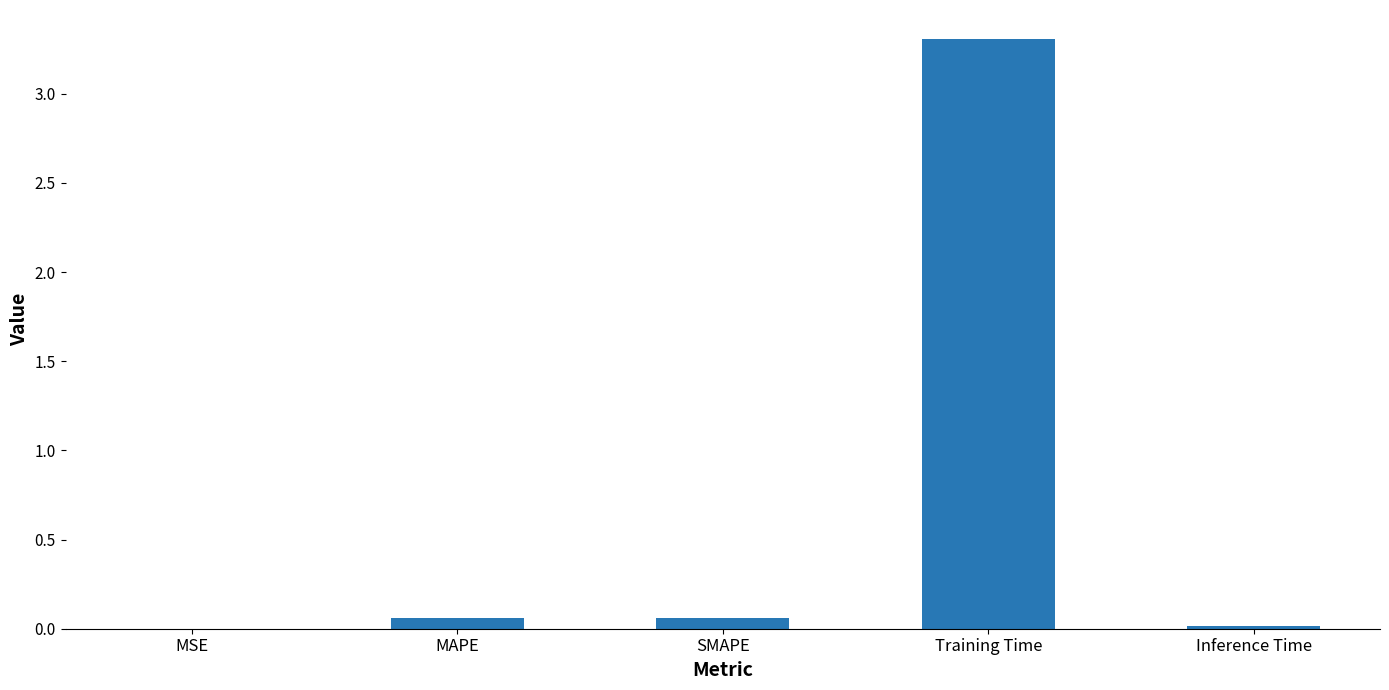

Is it true that the value at Training Time is 3.3?

True